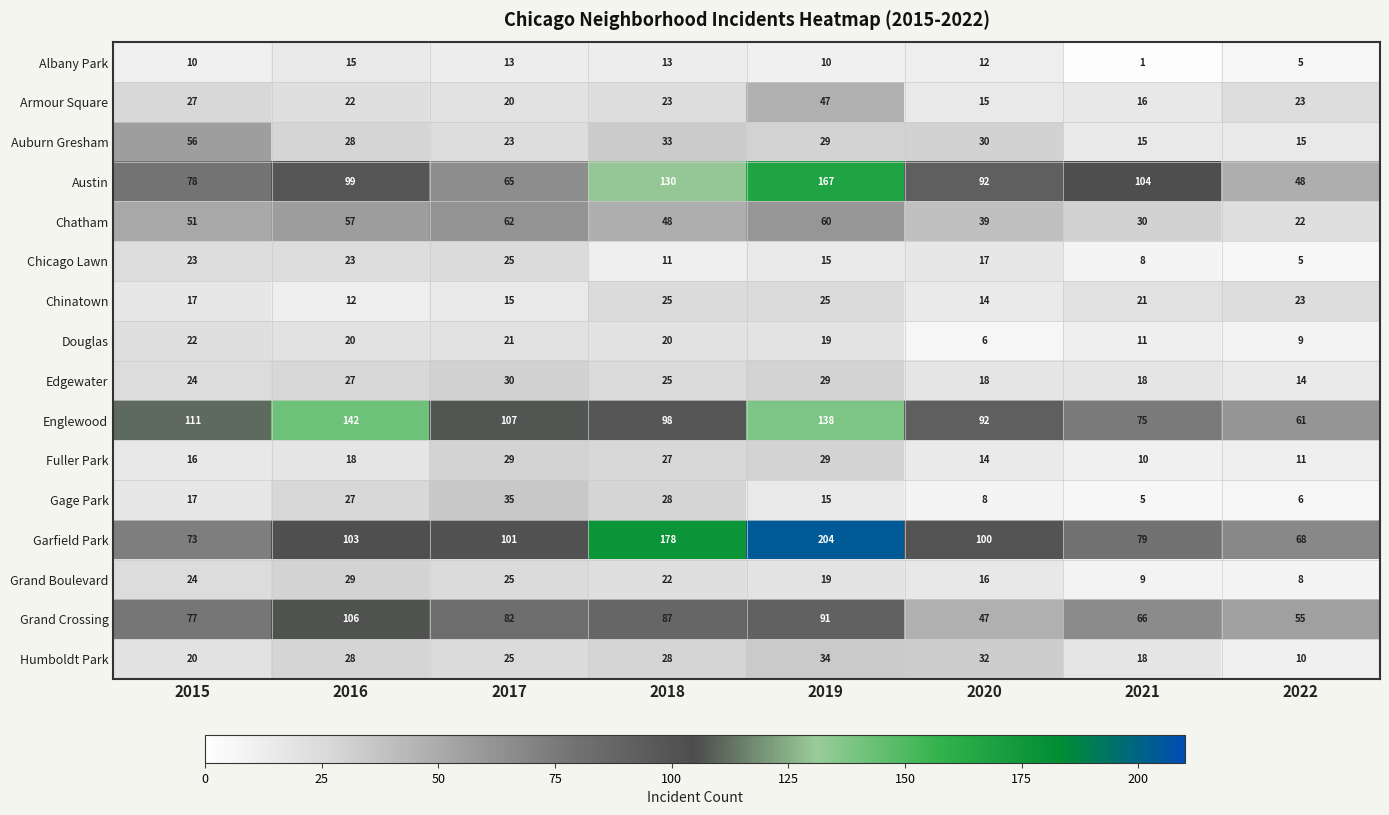

Rank the categories by Grand Crossing value from lowest to highest.

2020, 2022, 2021, 2015, 2017, 2018, 2019, 2016